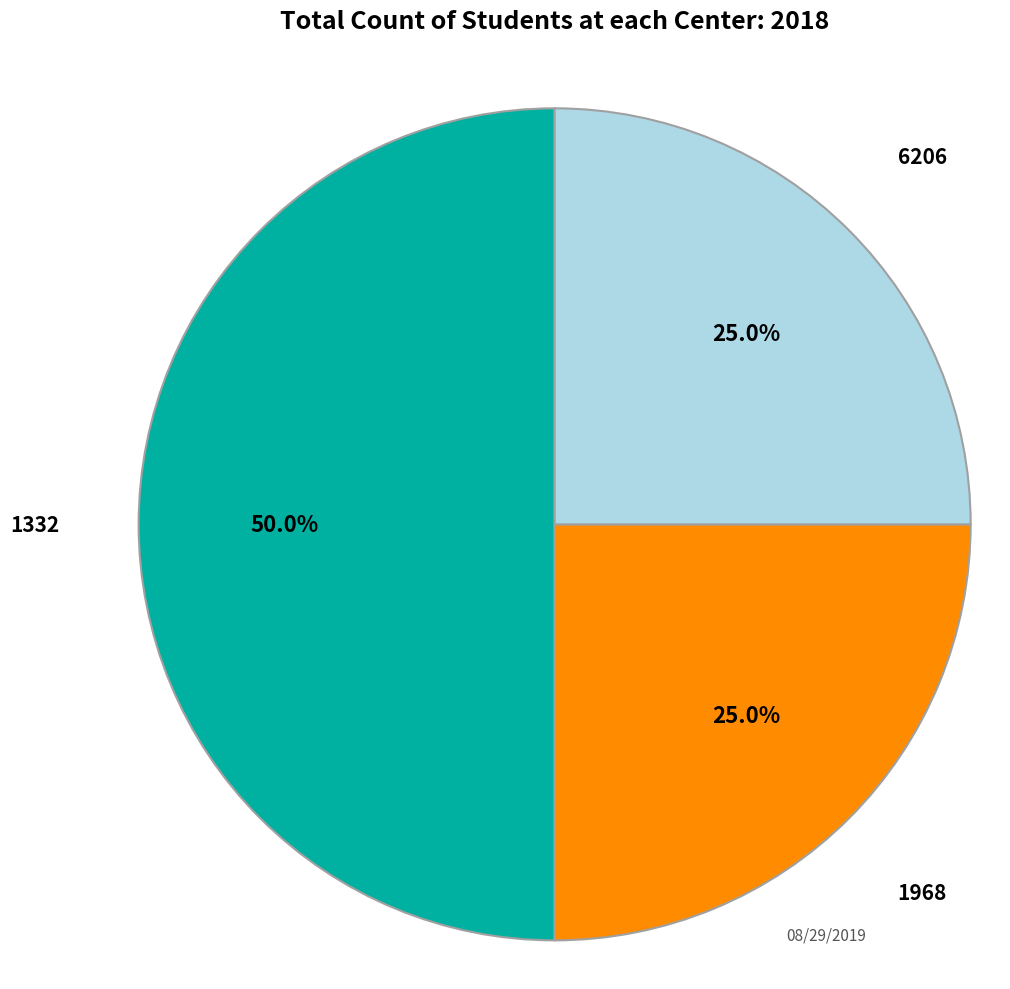

To the nearest percent, what percentage of the pie is 6206?

25%